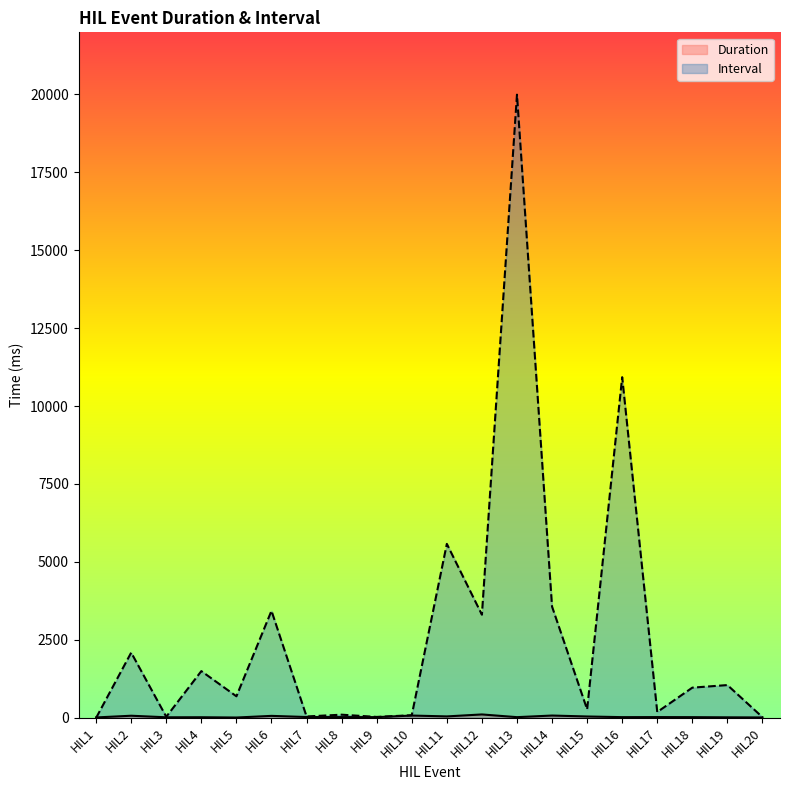

Where does the Duration series first go above 23?

HIL2